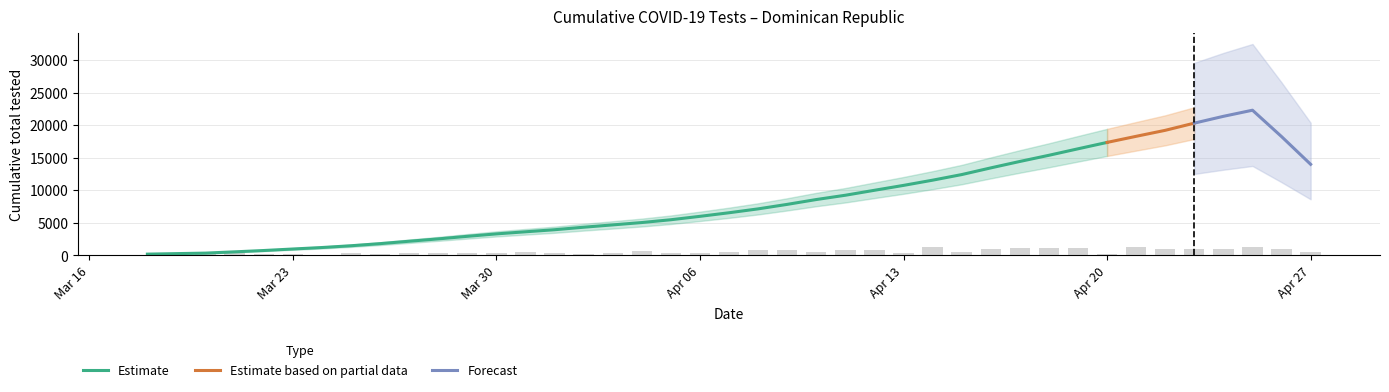

How many bars are there in total?

40